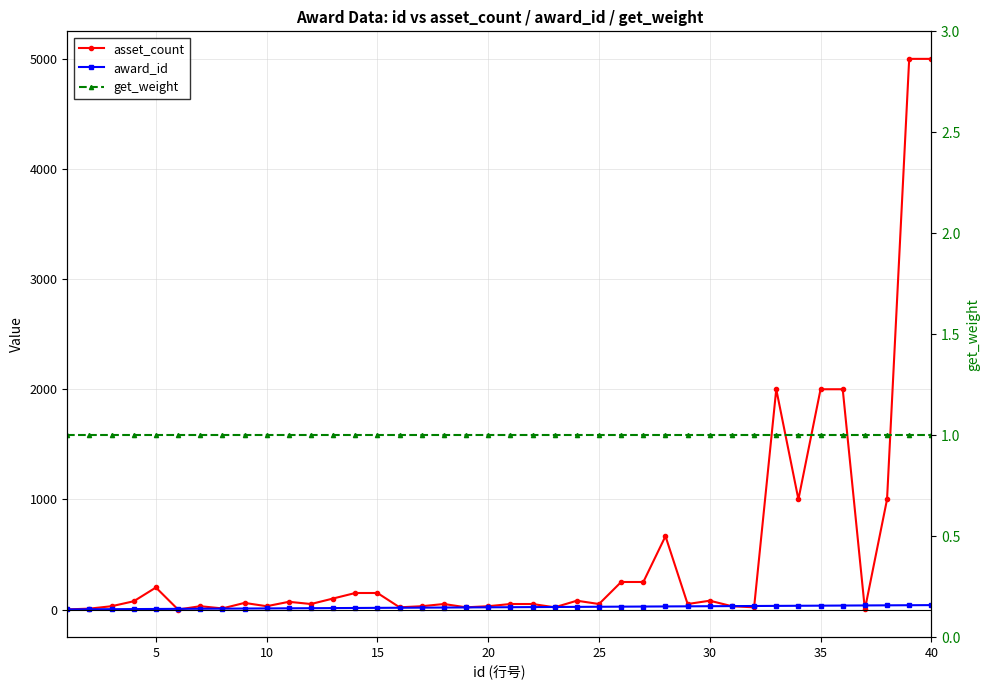

At how many categories does at least one series exceed 4827?

2